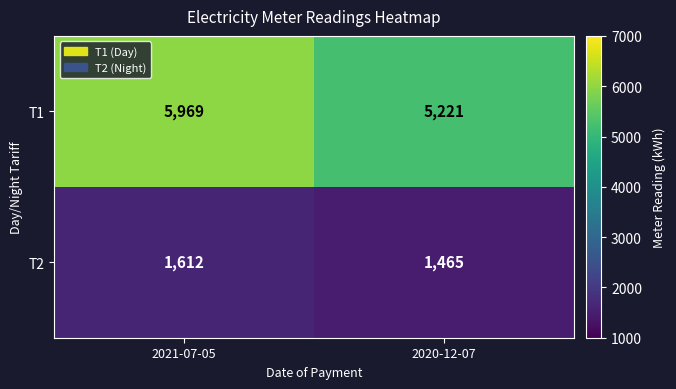

Which series has the largest range (max minus min)?

T1